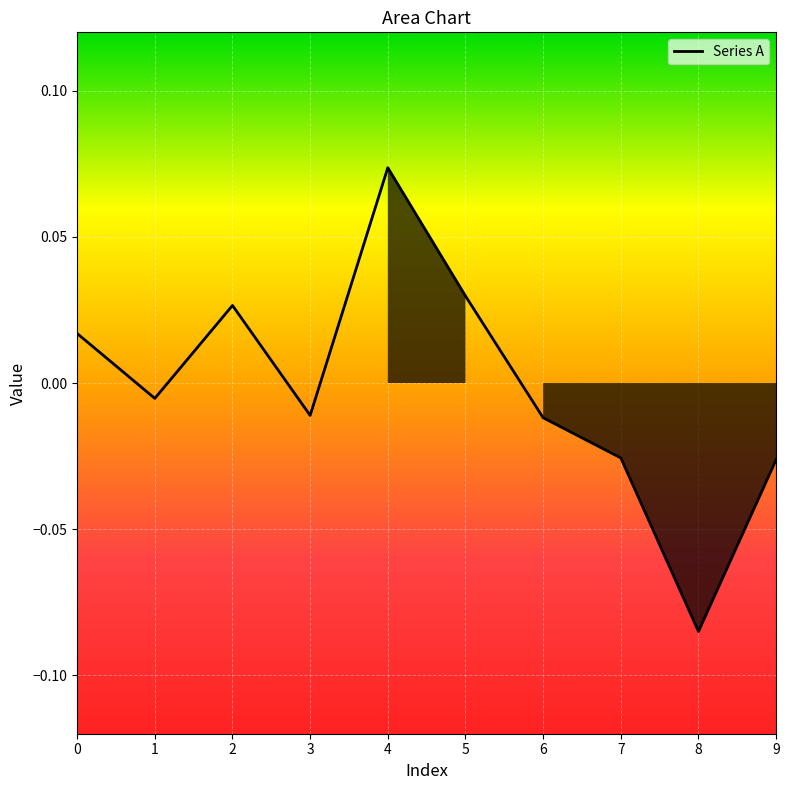

How many values exceed 0?

4